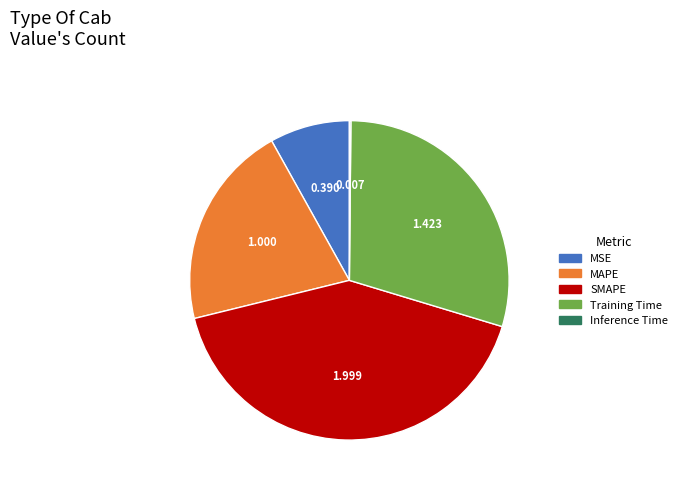

The MSE slice represents 8% of the pie. True or false?

True